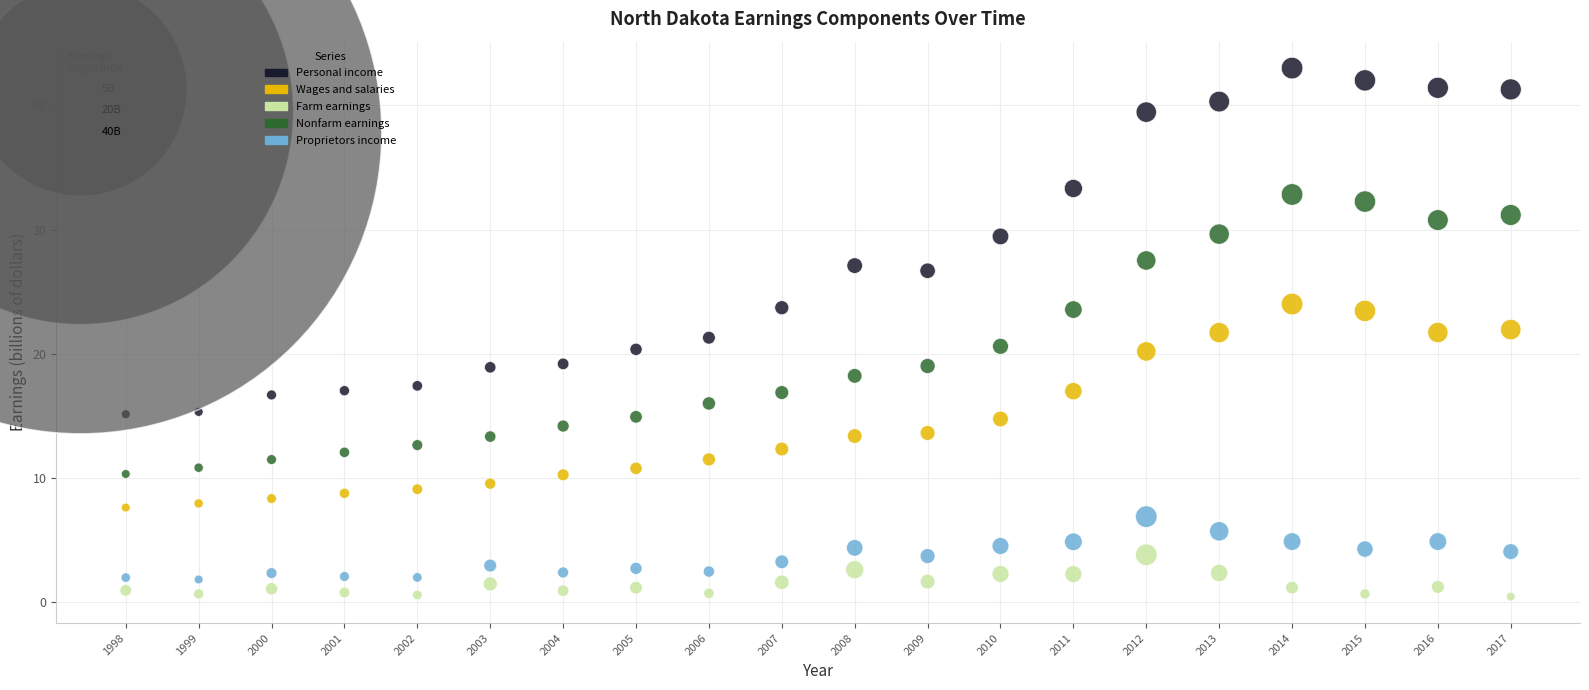

Which series reaches the minimum Y coordinate?

Farm earnings